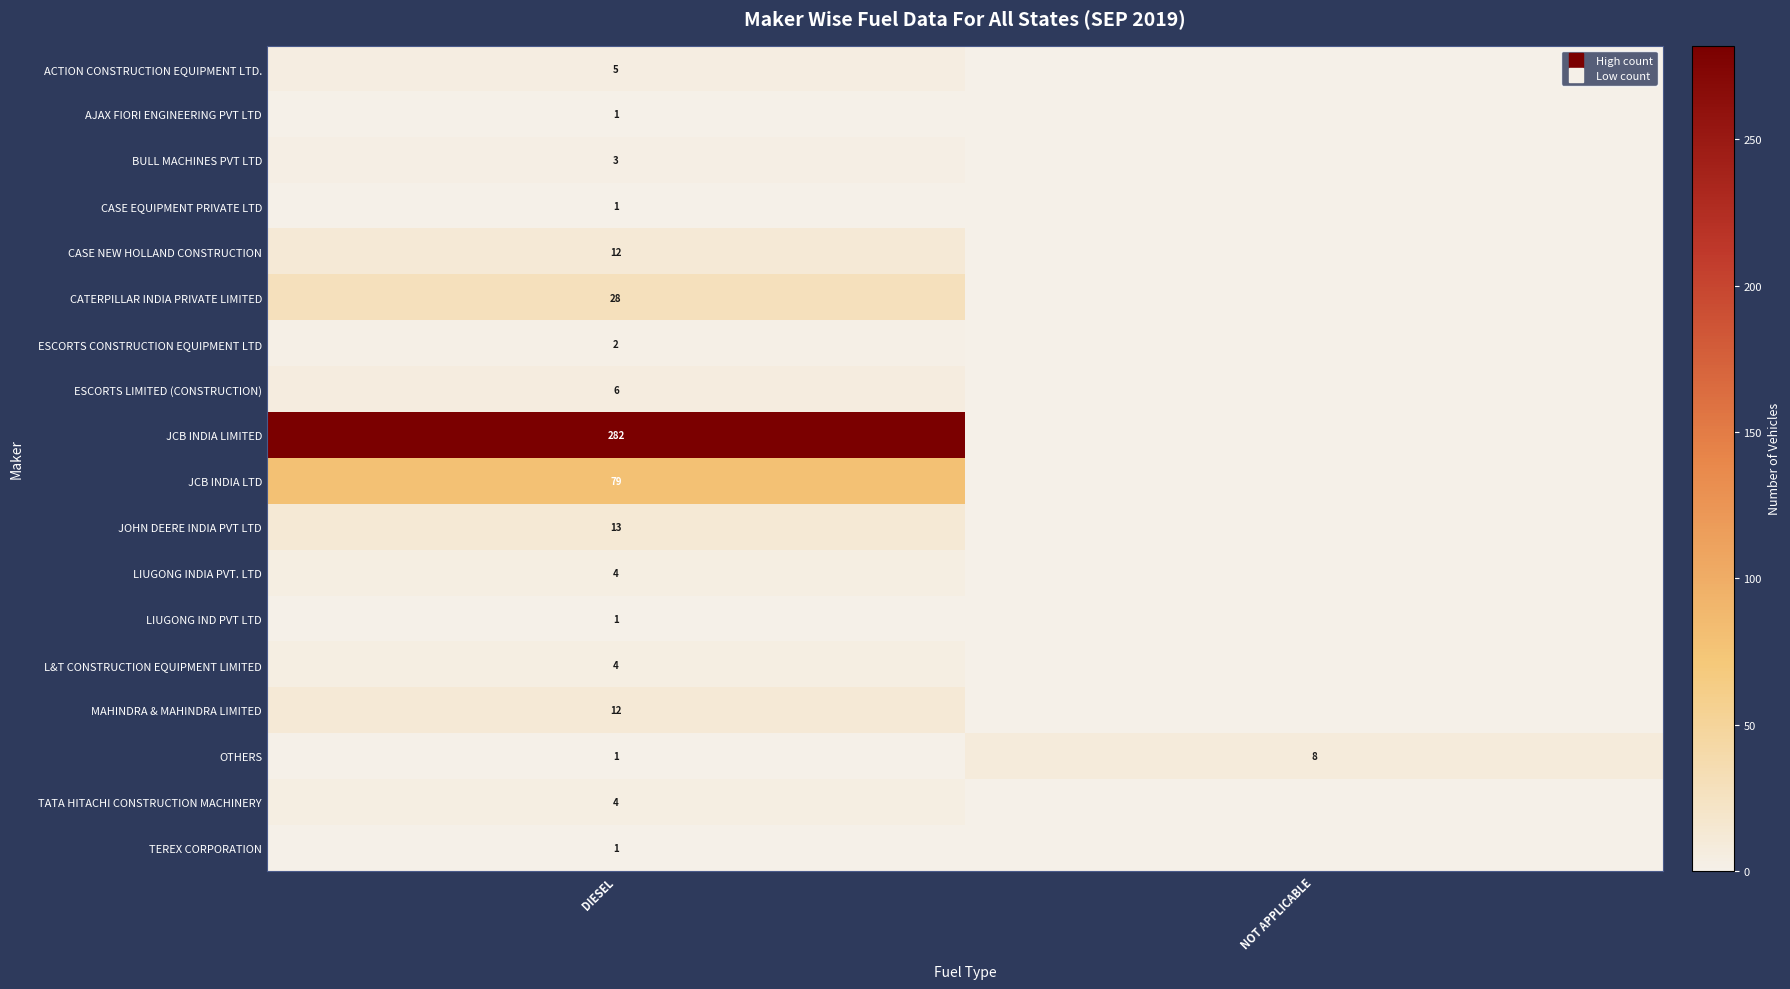

At which label is LIUGONG IND PVT LTD closest to 0?

NOT APPLICABLE